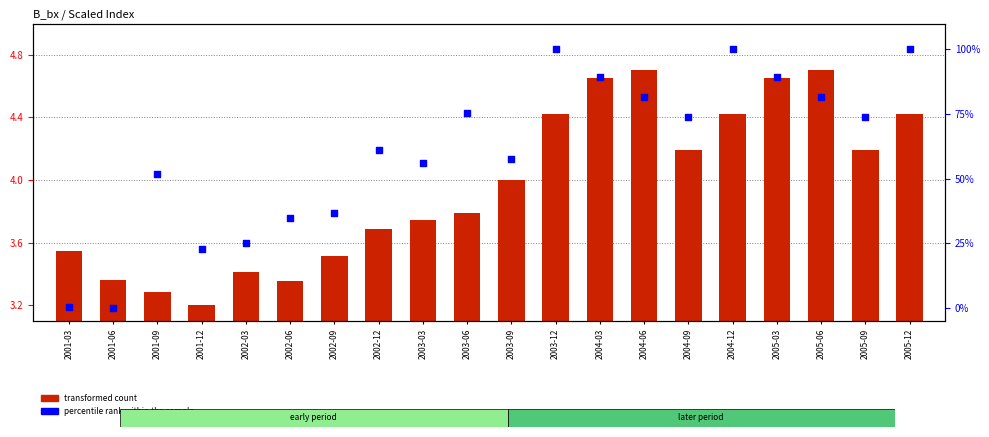

At how many categories does at least one series exceed 93?

3